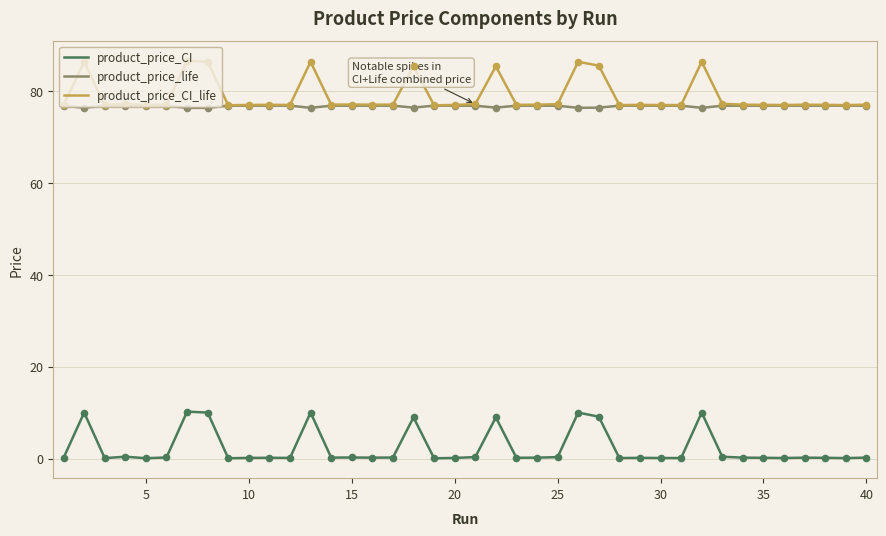

What are all the series names shown in the legend?

product_price_CI, product_price_life, product_price_CI_life